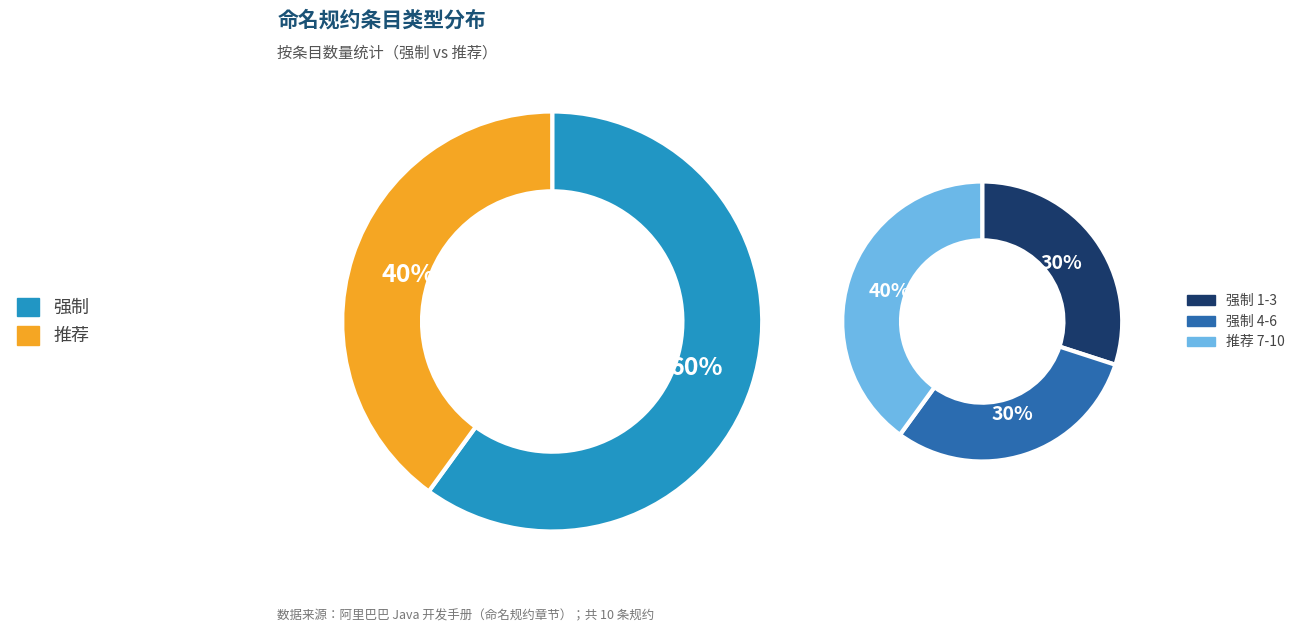

To the nearest percent, what percentage of the pie is 强制?

60%